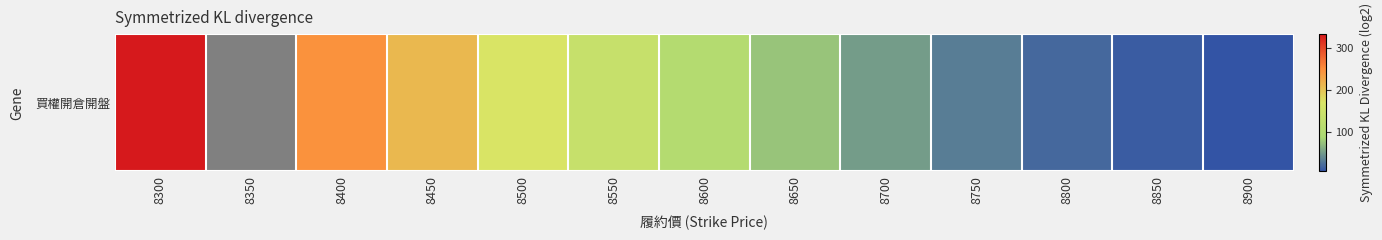

What is the change in value from 8400 to 8500?

-75.0